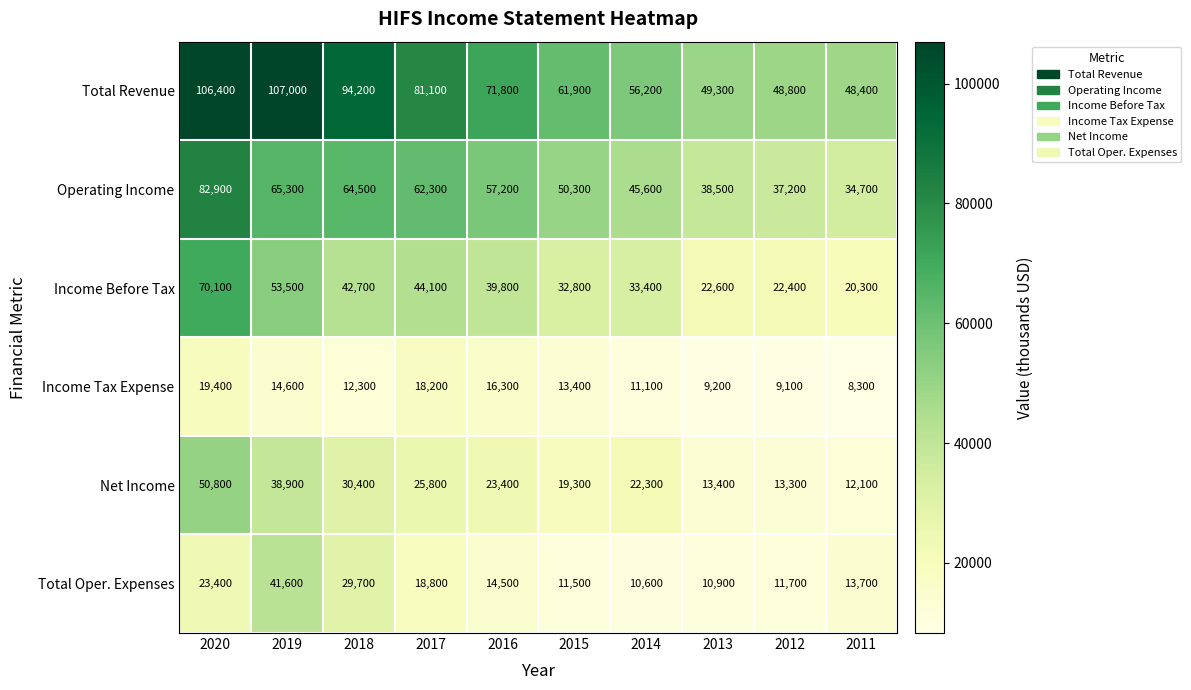

Between 2017 and 2013, which series saw the biggest shift?

Total Revenue